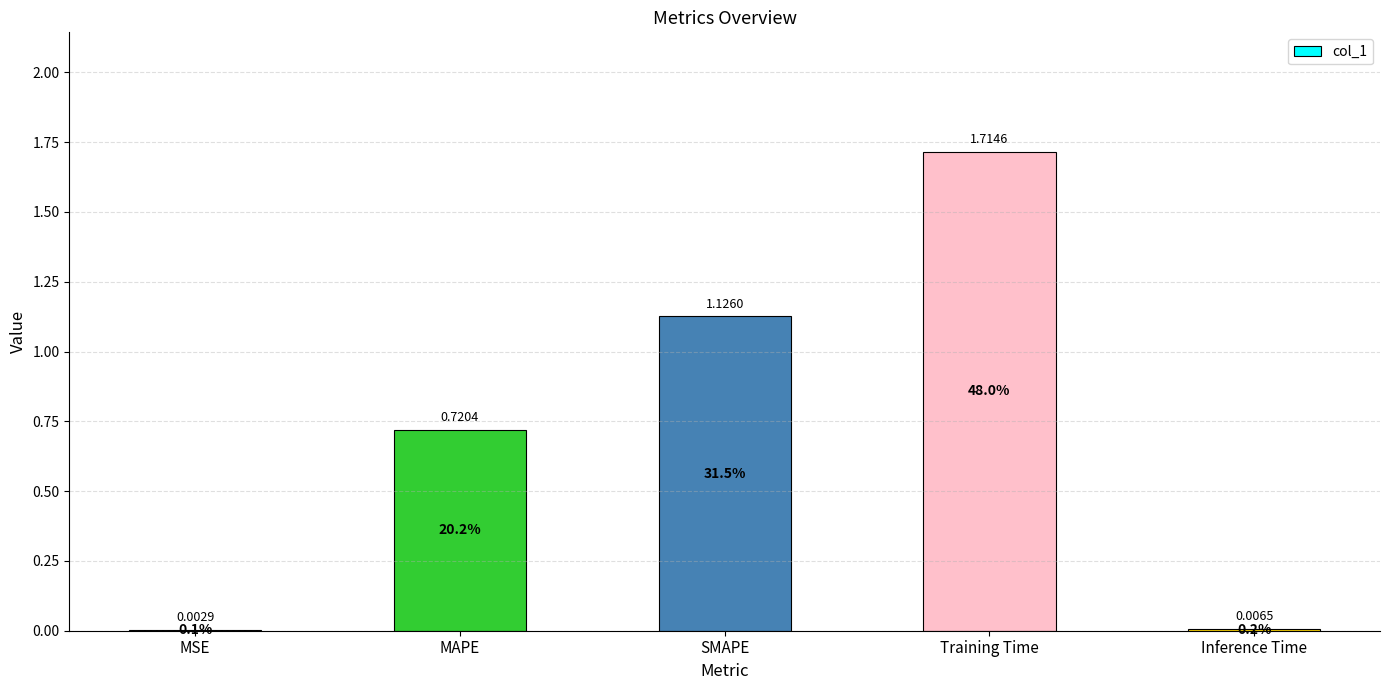

What is the change in value from MAPE to Training Time?

+1.0